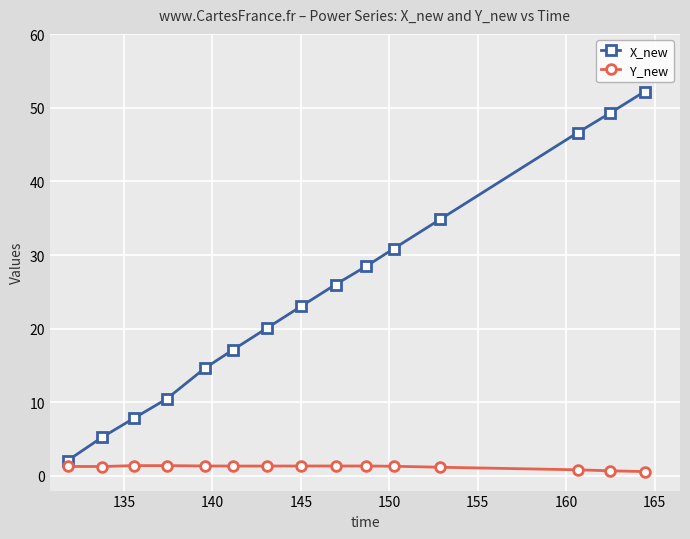

What are all the series names shown in the legend?

X_new, Y_new